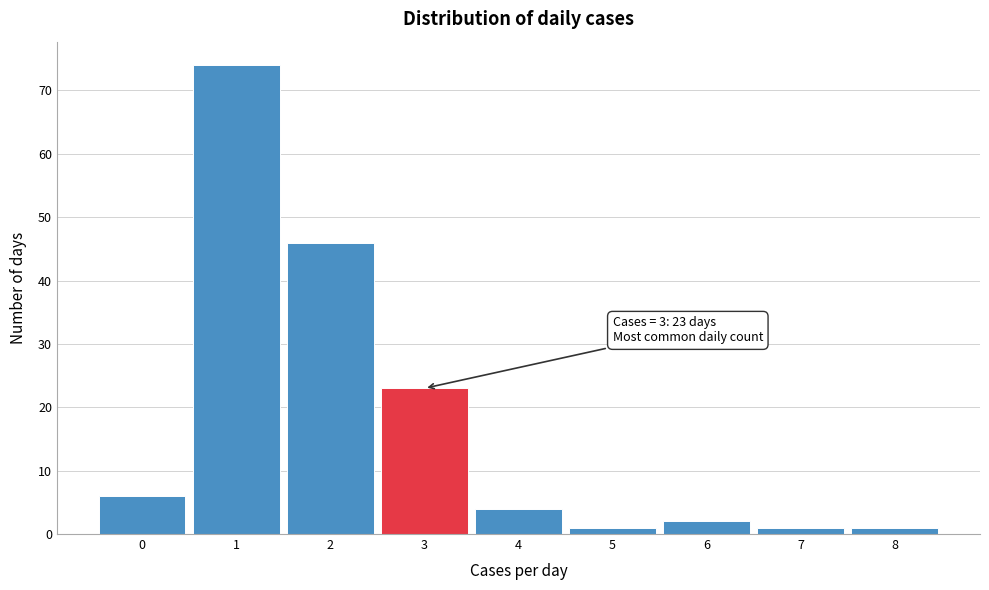

Over which range of the x-axis is the bar tallest?

0.5 to 1.5